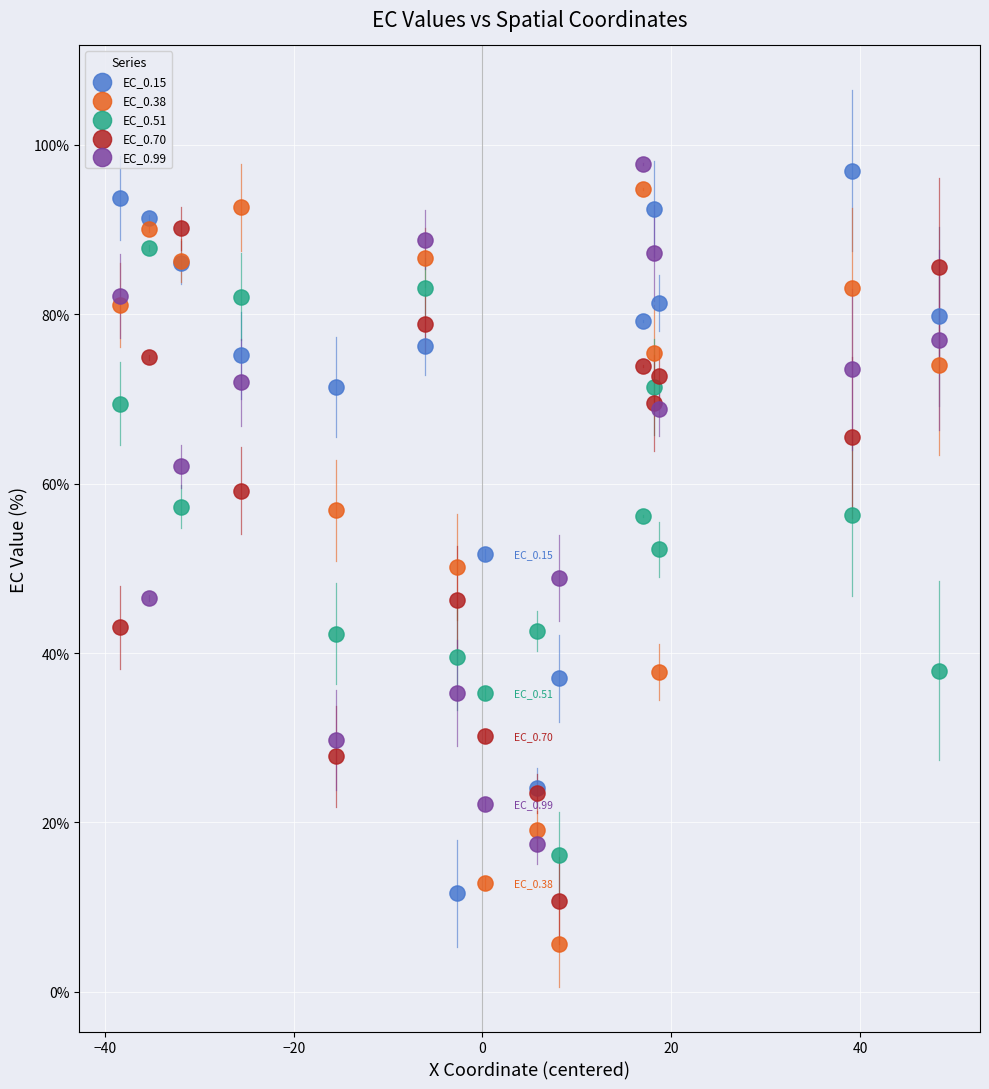

Which series contains the lowest Y value?

EC_0.38